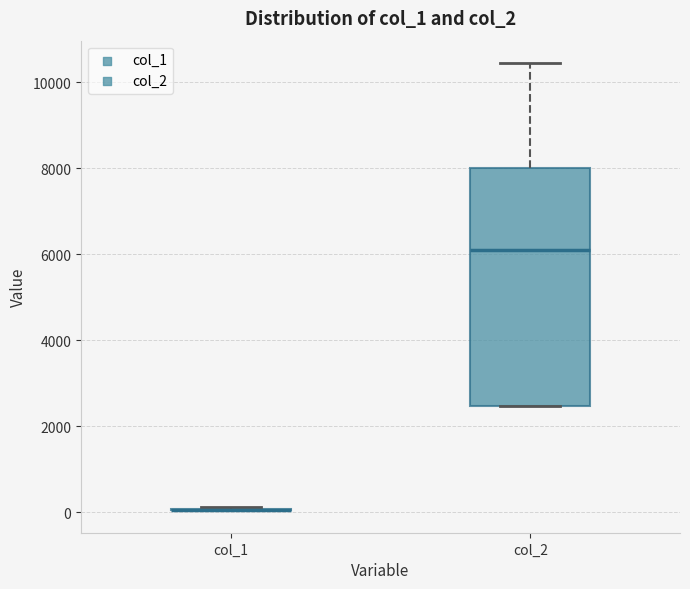

Reading left to right, transcribe this box plot: for each box, give where its median line is, the range the box spans, and where its two whiskers end, as read against the y-axis. The values are not printed on the chart, so give them approximately, as read against the axis.

col_1: box collapsed to a line at 0, whiskers 0 to 200
col_2: median 6200, box 2400 to 8000, whiskers 2400 to 10400